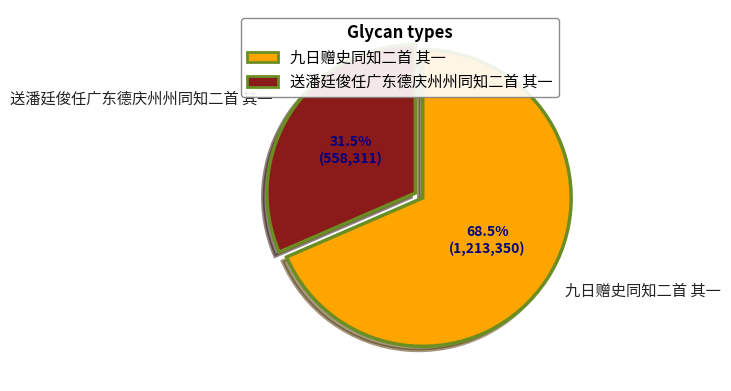

Rank the categories by value from lowest to highest.

送潘廷俊任广东德庆州州同知二首 其一, 九日赠史同知二首 其一